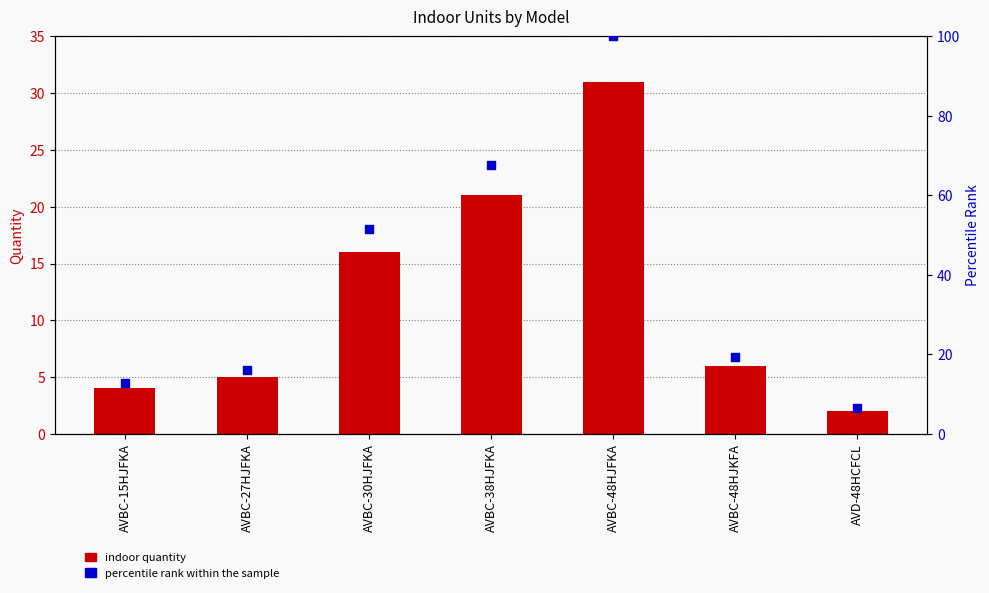

Is the value of Indoor Quantity at AVBC-38HJFKA greater than the value of percentile rank within the sample at AVBC-15HJFKA?

Yes